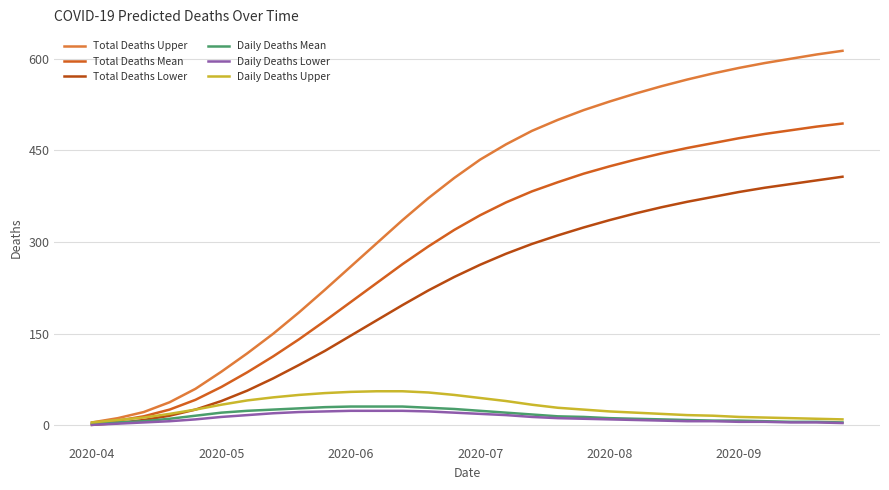

Is this an area chart (filled region under the line)?

No